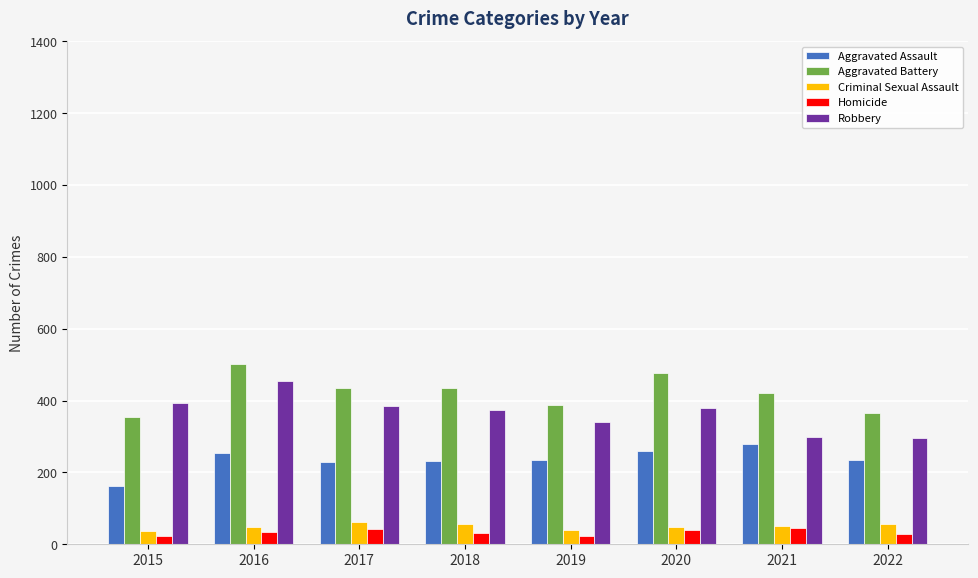

Read the Aggravated Battery value at 2017.

434